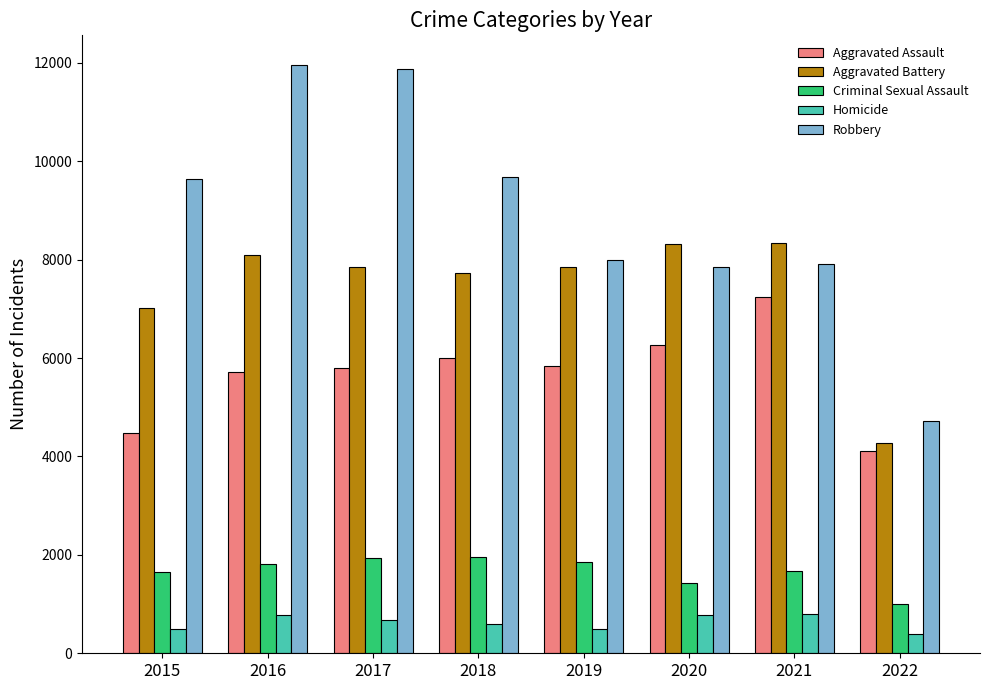

True or false: Criminal Sexual Assault has a value of 1655 at 2015.

True